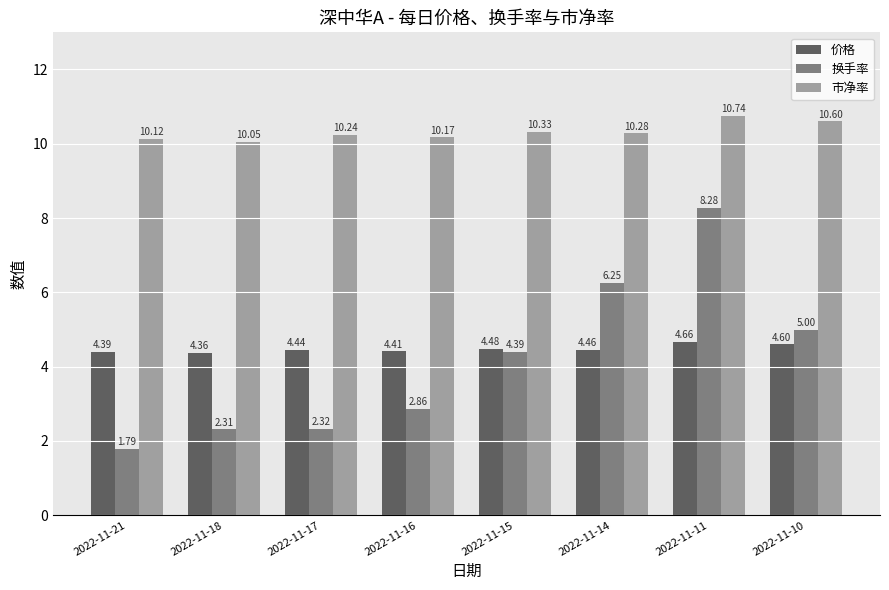

At which category is the sum across all series the highest?

2022-11-11